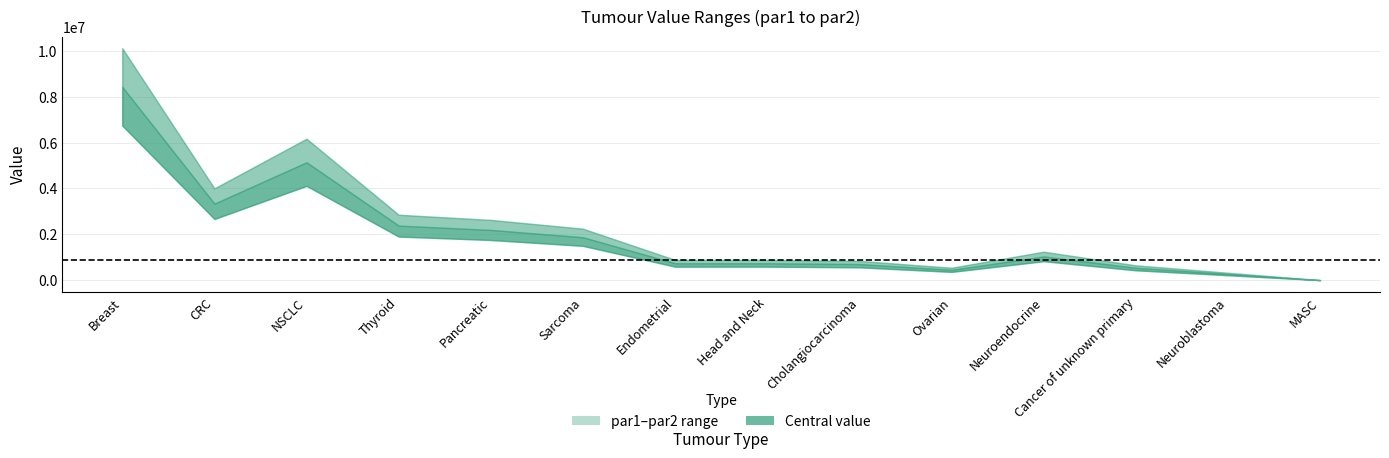

Where is par2 nearest to the value 5058684?

CRC